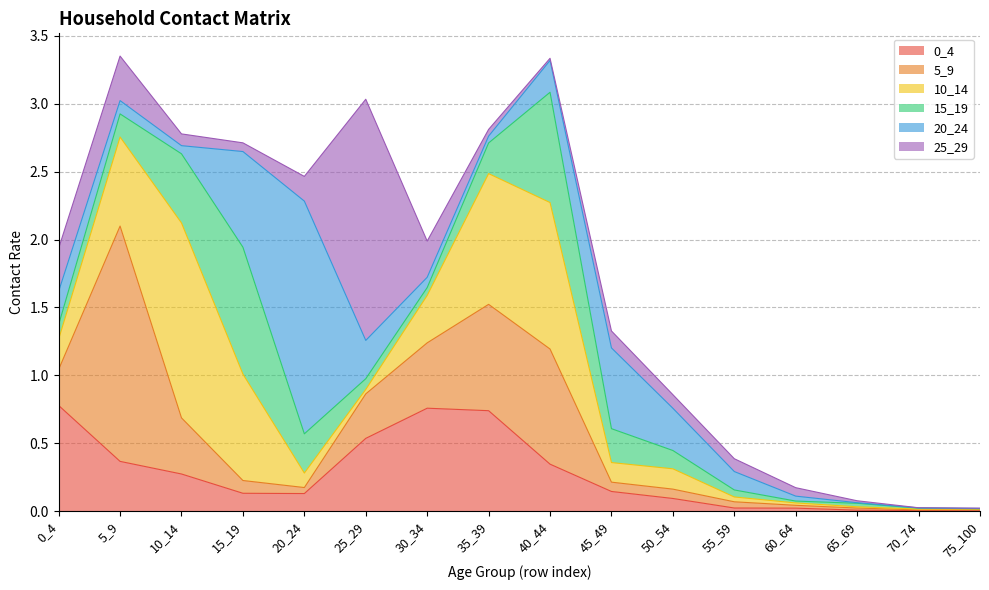

True or false: 10_14 has more than 2 points higher than both neighbors.

True